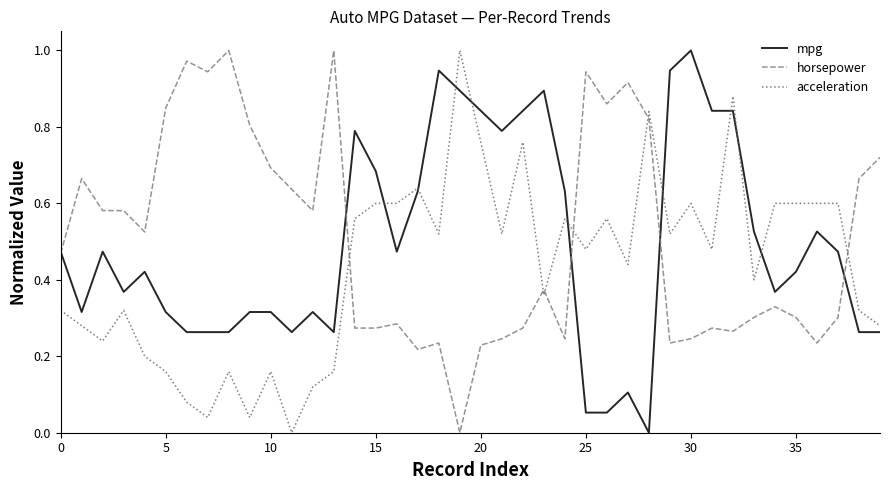

Count the number of data series in this chart.

3